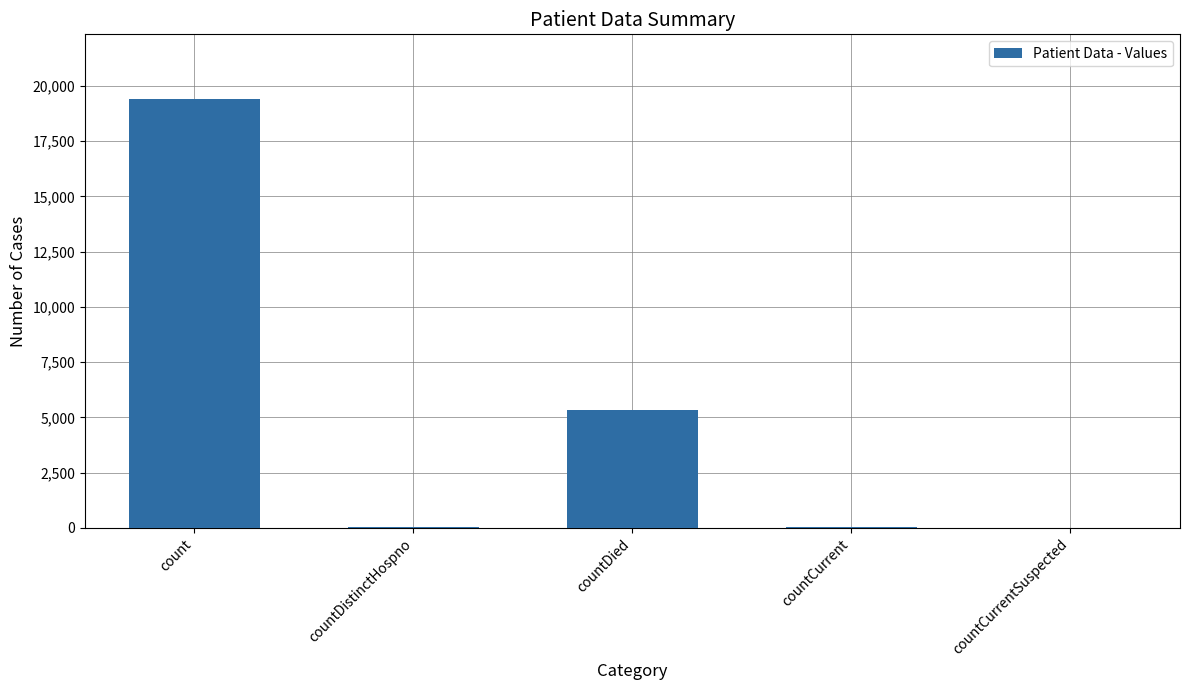

What is the sum of all values?

24875